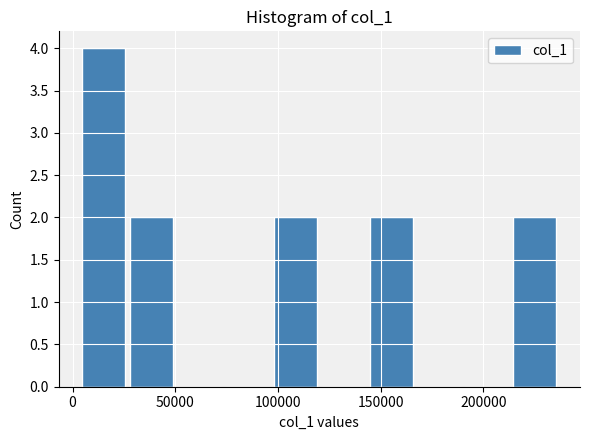

Reading left to right, transcribe this chart: for each bar, give the range it covers on the x-axis and its height. Neither the bar edges nor the heights are printed on the chart, so give them approximately, as read against the axes.

5000 to 30000: 4
30000 to 50000: 2
50000 to 75000: 0
75000 to 100000: 0
100000 to 120000: 2
120000 to 145000: 0
145000 to 170000: 2
170000 to 190000: 0
190000 to 215000: 0
215000 to 240000: 2